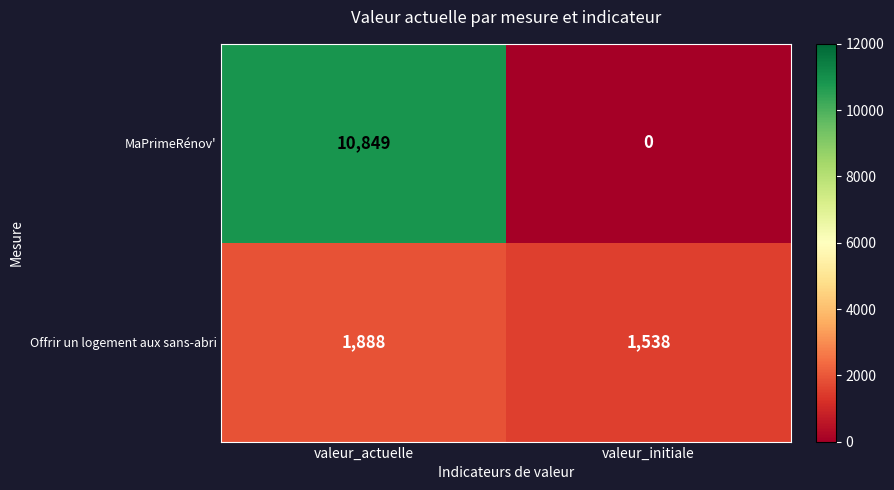

At which label does Offrir un logement aux sans-abri reach its minimum?

valeur_initiale